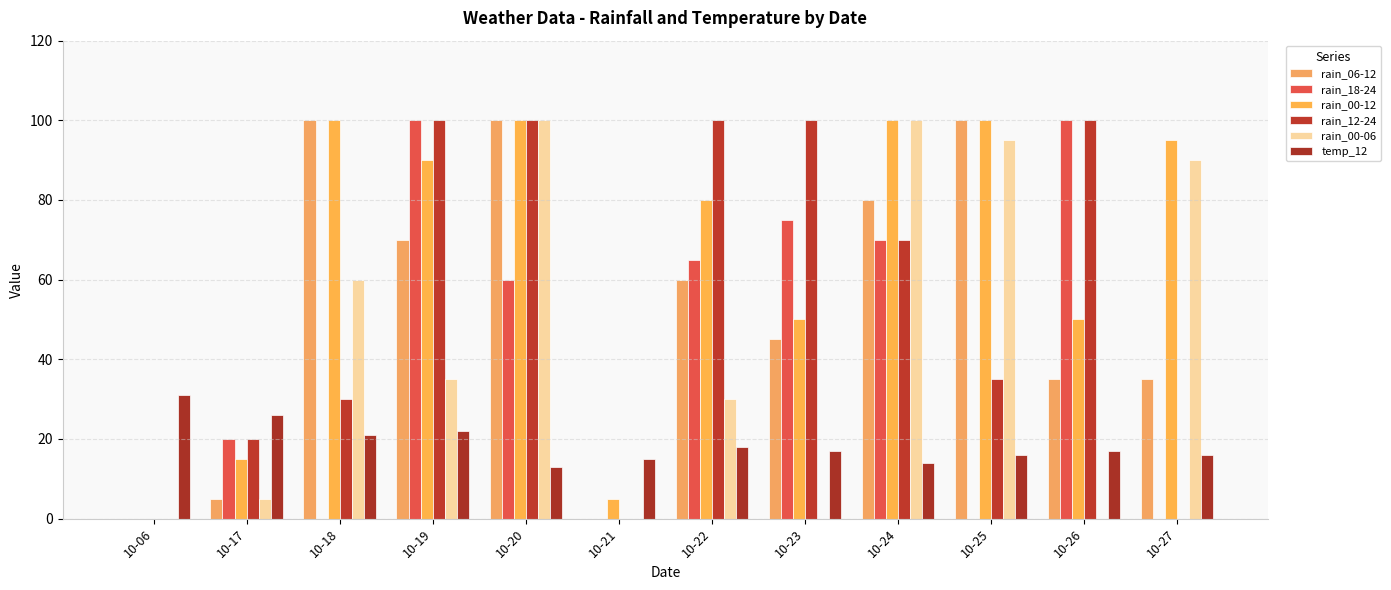

How many series are shown in this chart?

6